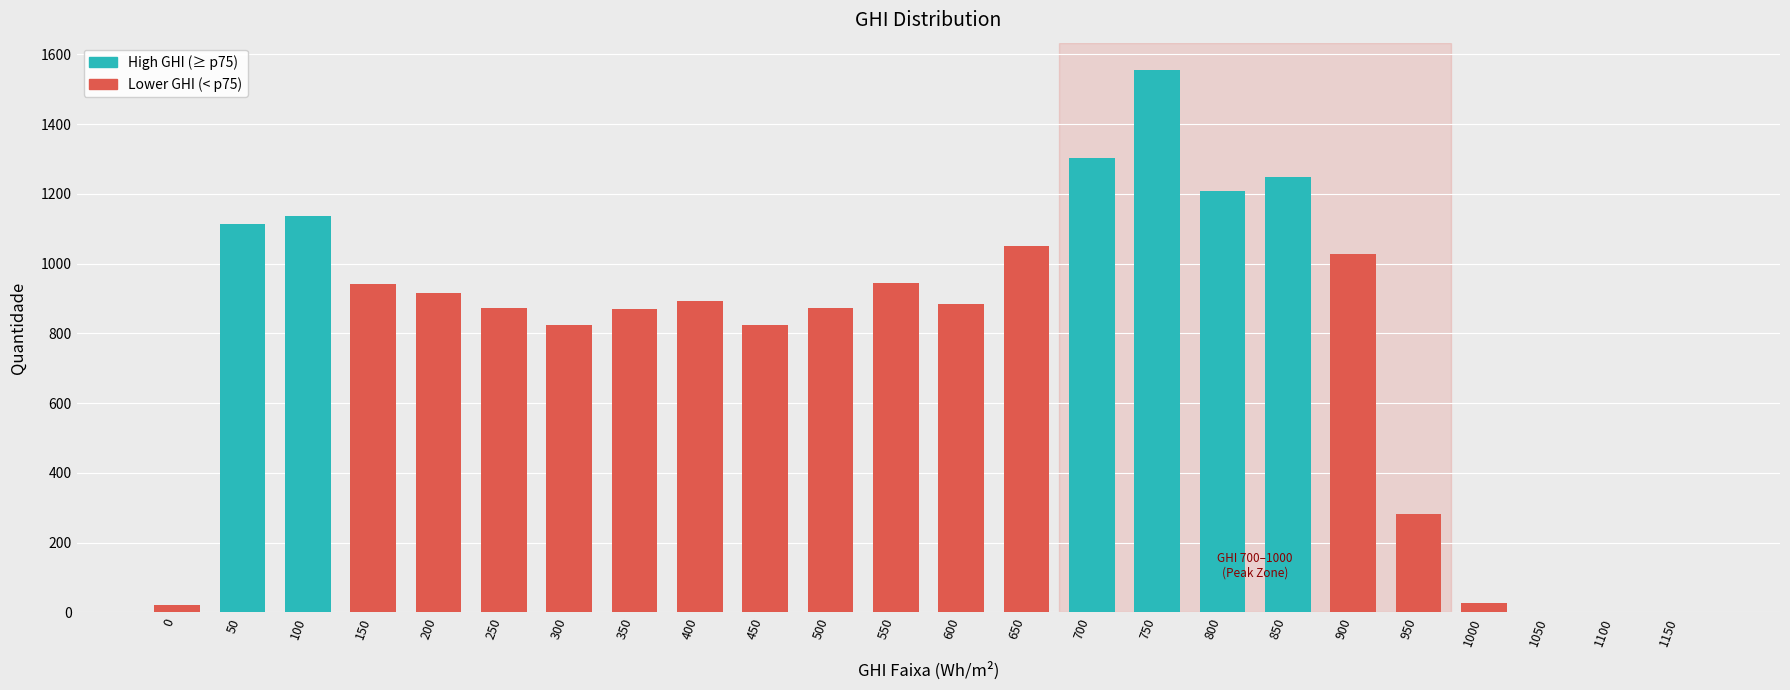

What is the greatest value displayed?

1556